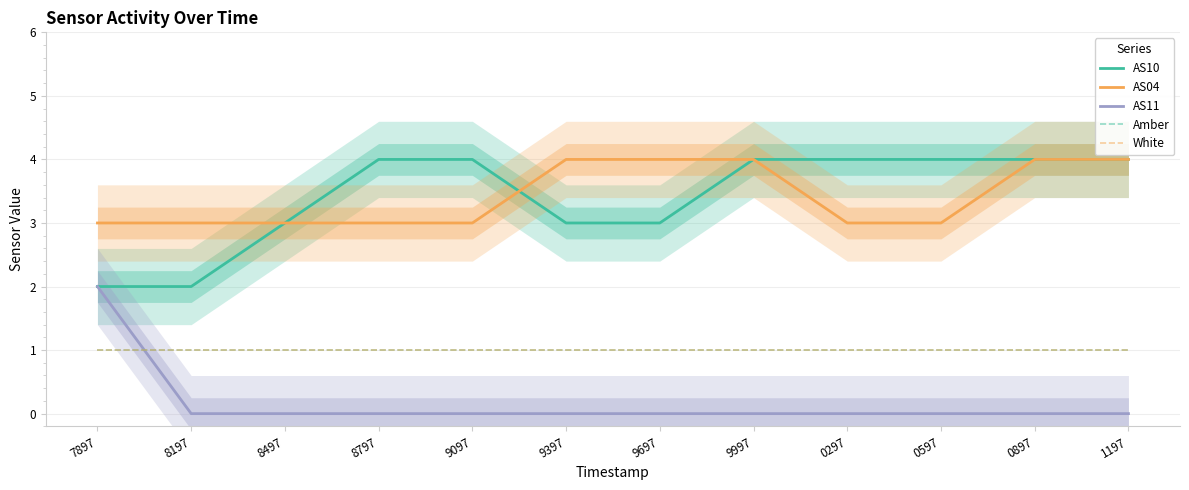

Is the value of AS11 at 9697 greater than the value of White at 7897?

No